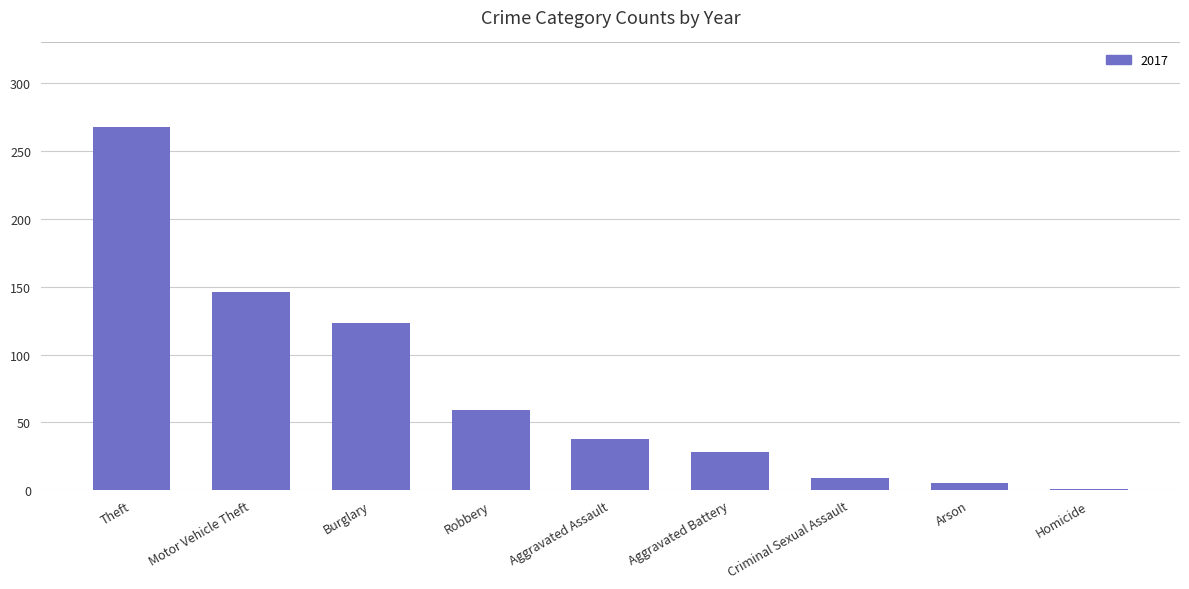

What is the maximum value shown in the chart?

268